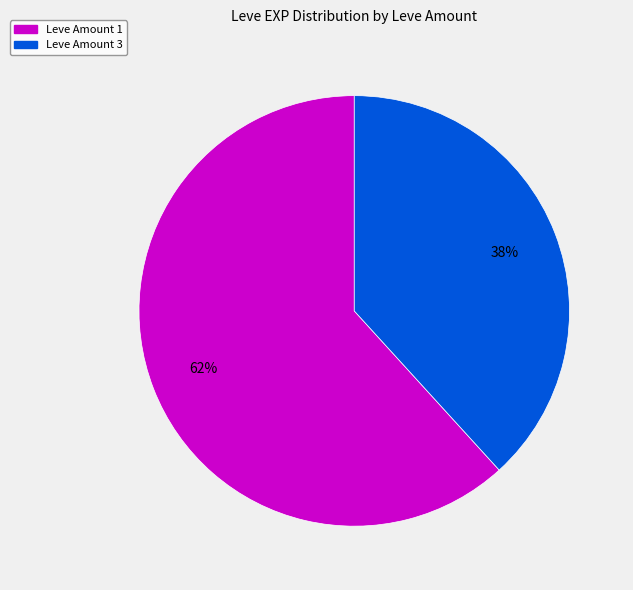

What percentage is the Leve Amount 3 slice, to the nearest percent?

38%